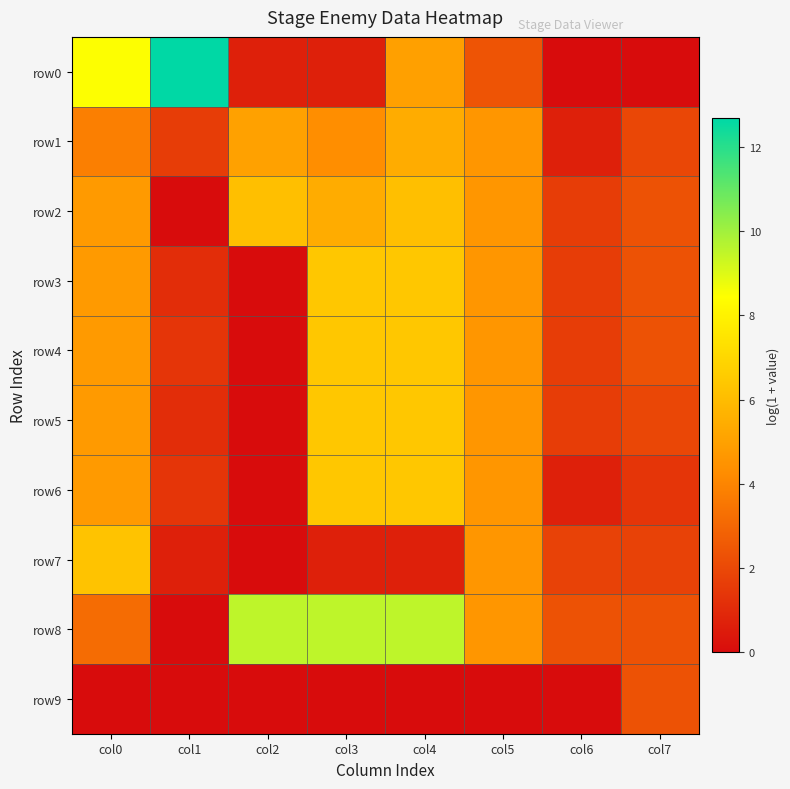

At col6, list the series in order from smallest to largest.

row0, row9, row1, row6, row2, row3, row4, row5, row7, row8